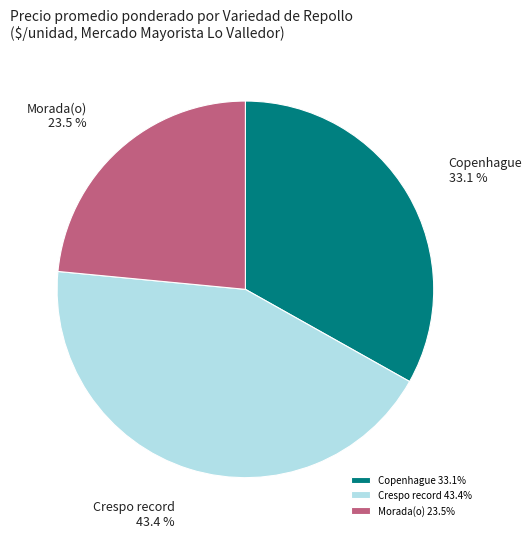

Does Morada(o) represent more than half of the total?

No